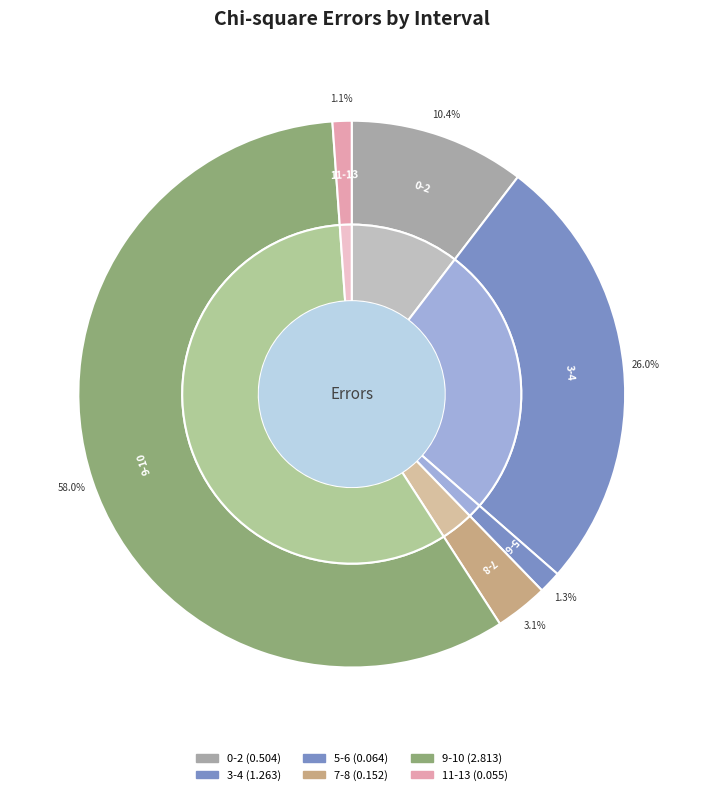

What percentage is the 9-10 slice, to the nearest percent?

58%